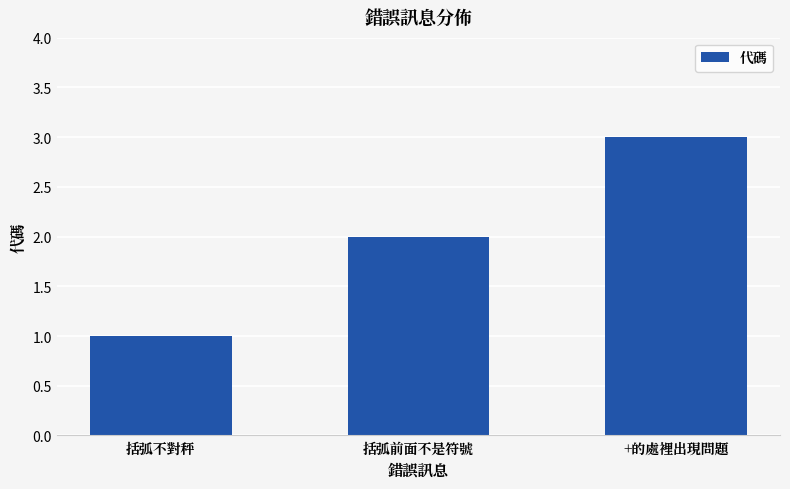

What is the greatest value displayed?

3